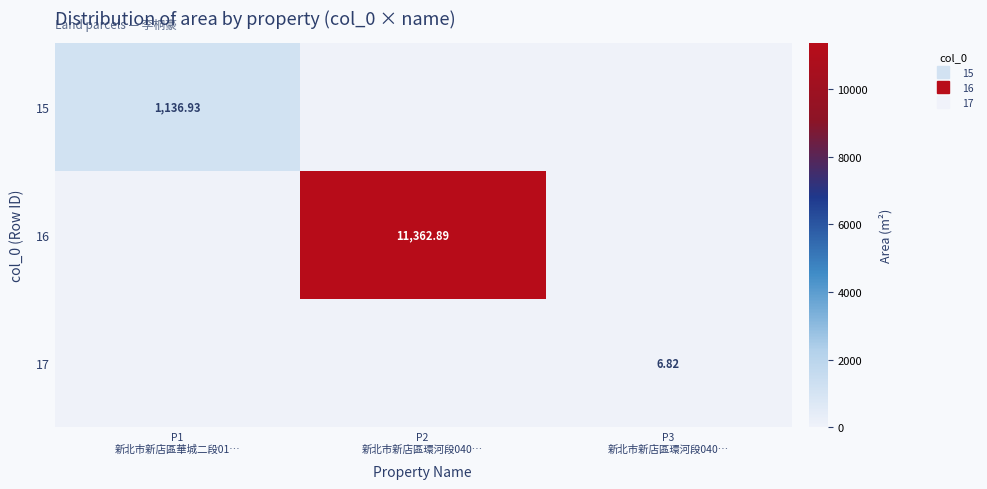

How many 17 values are between 0 and 6?

2